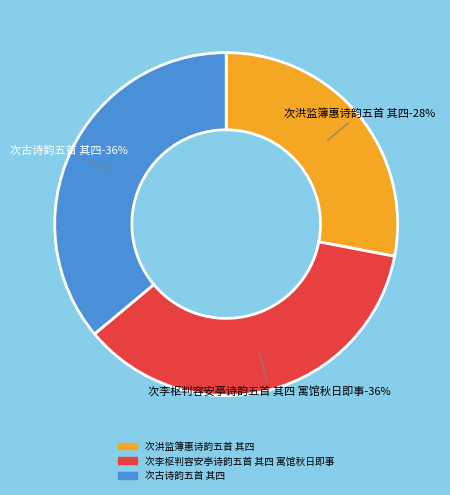

Which category has the smallest portion of the pie?

次洪监簿惠诗韵五首 其四